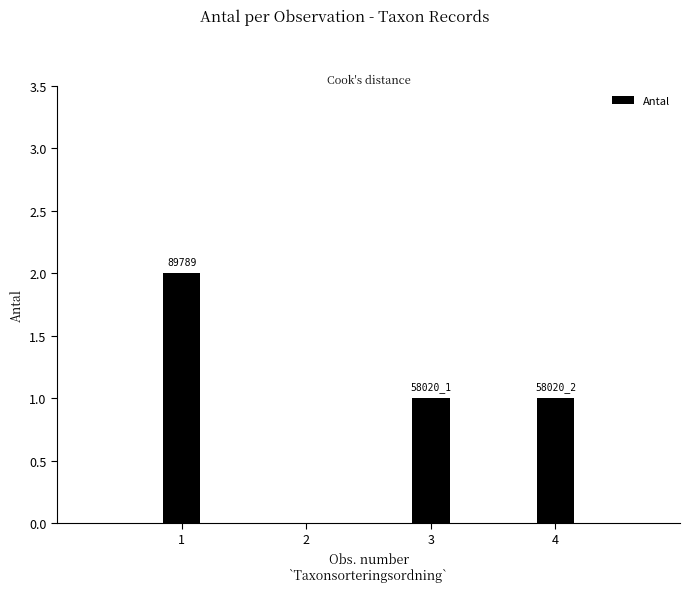

Are the bars horizontal?

No